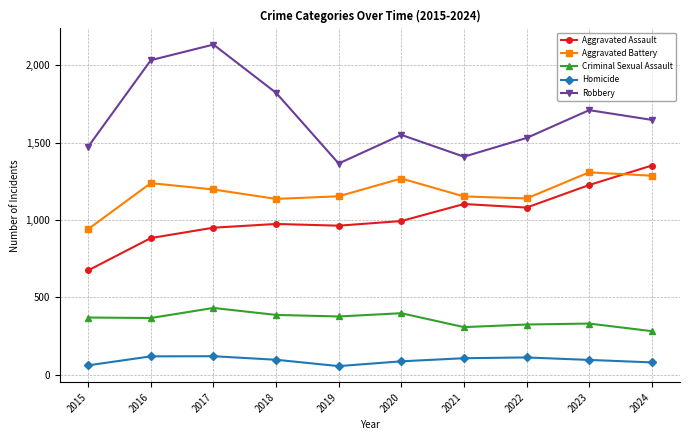

Is the value of Aggravated Battery at 2018 greater than the value of Aggravated Assault at 2019?

Yes